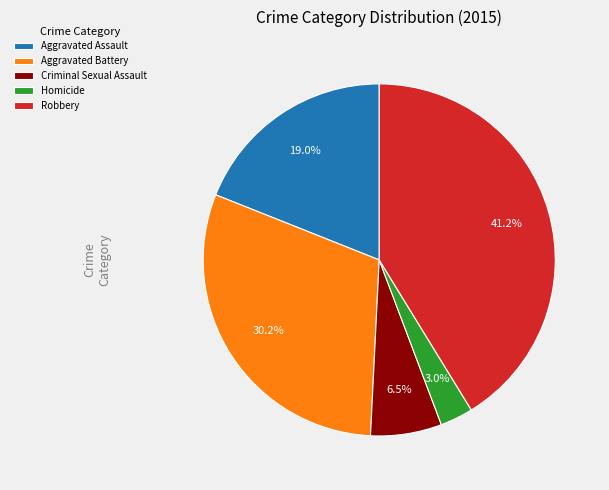

To the nearest percent, what is the difference between the largest and smallest slice percentages?

38%